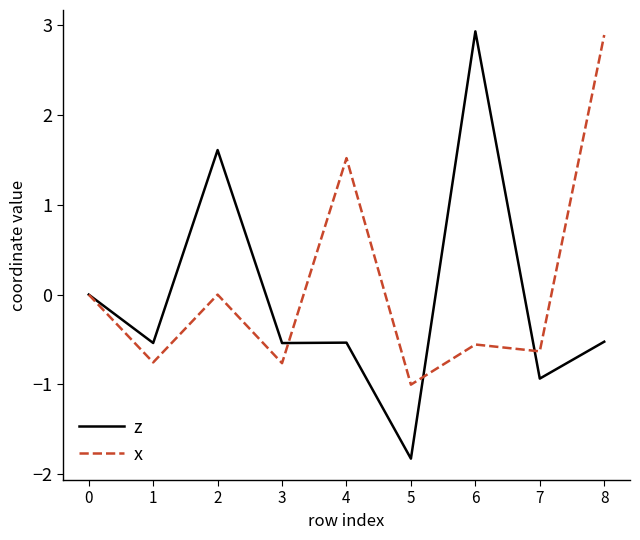

Which series has the widest spread of values?

z